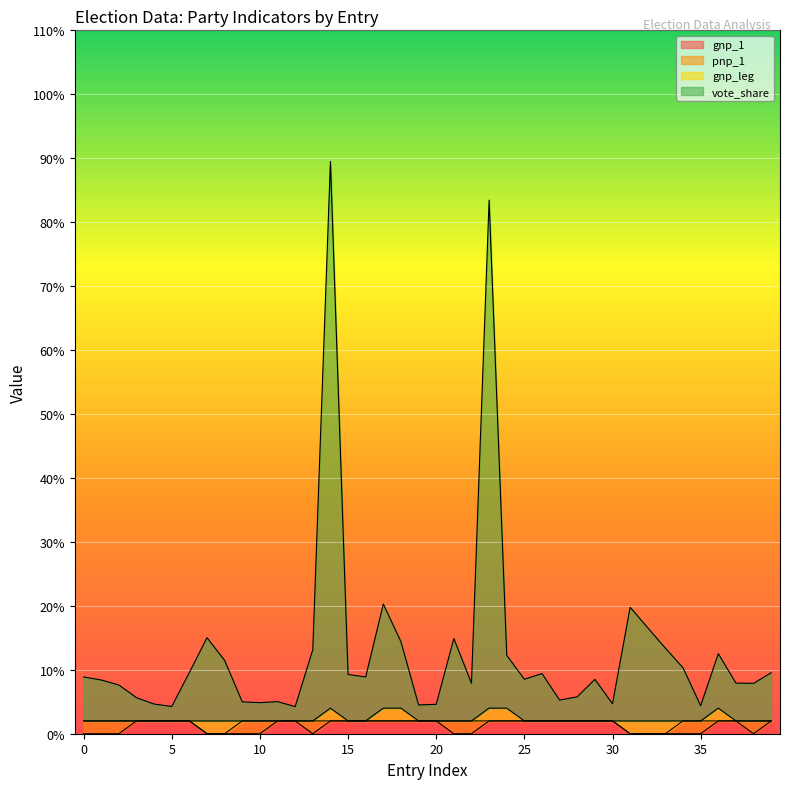

Does the chart display data point markers on the line(s)?

No